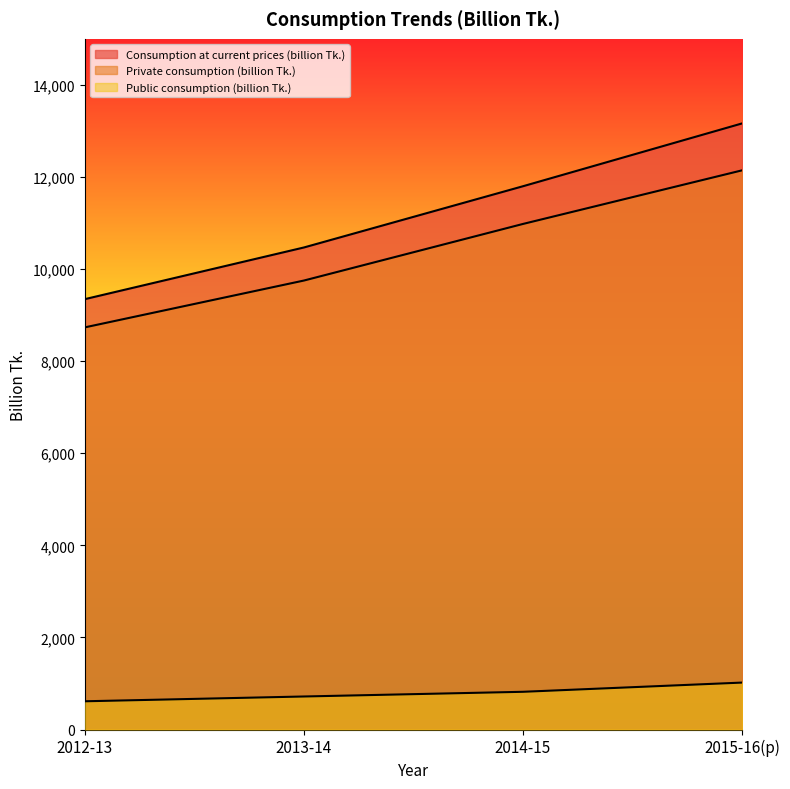

What is the label of the 4th point from the right?

2012-13